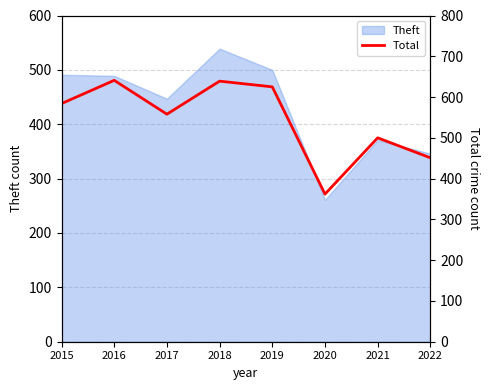

The chart shows a value of 173 at 2022. True or false?

False